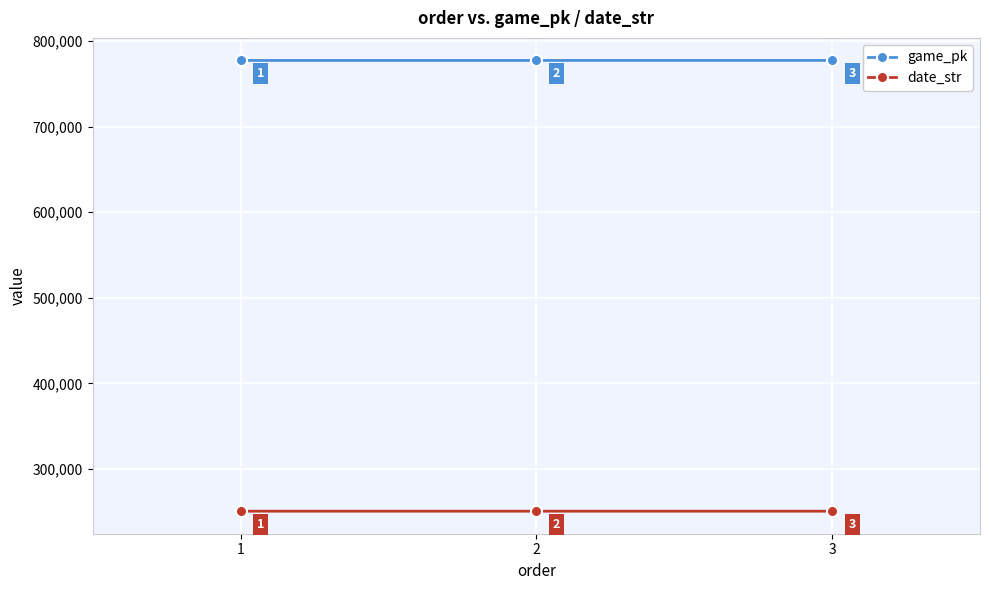

What is the total value across all series at 1?

1027930